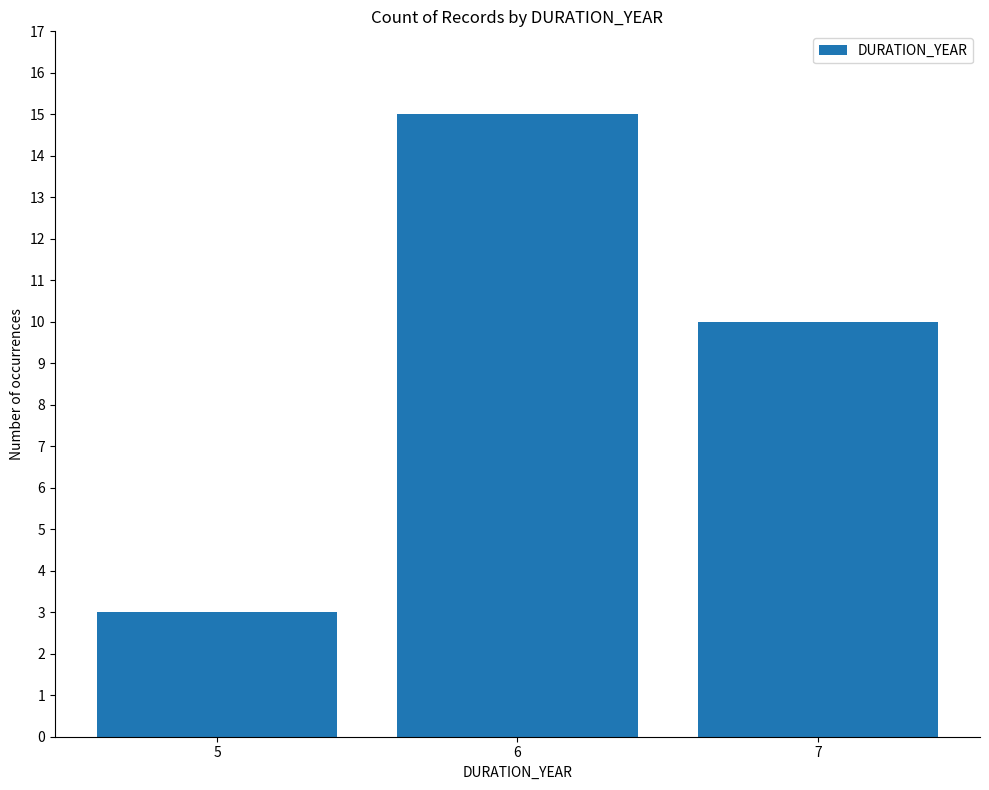

Count the number of categories in the chart.

3